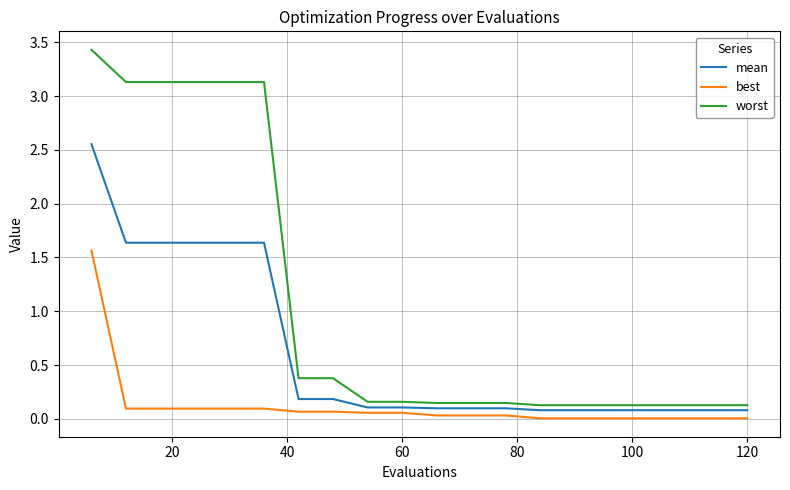

True or false: best and worst cross at least once.

False